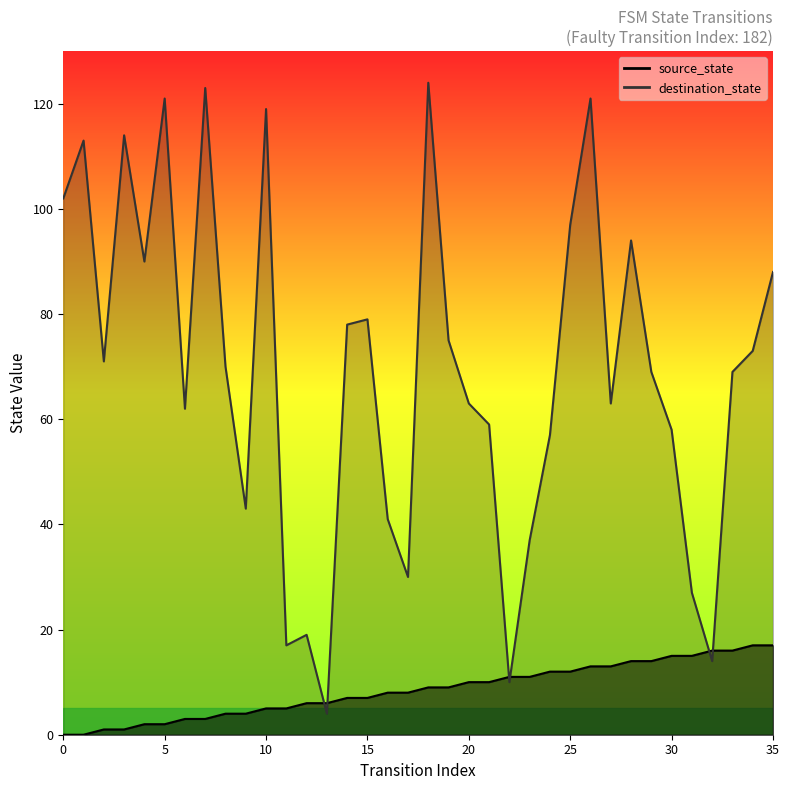

What is the highest value of the destination_state series?

124